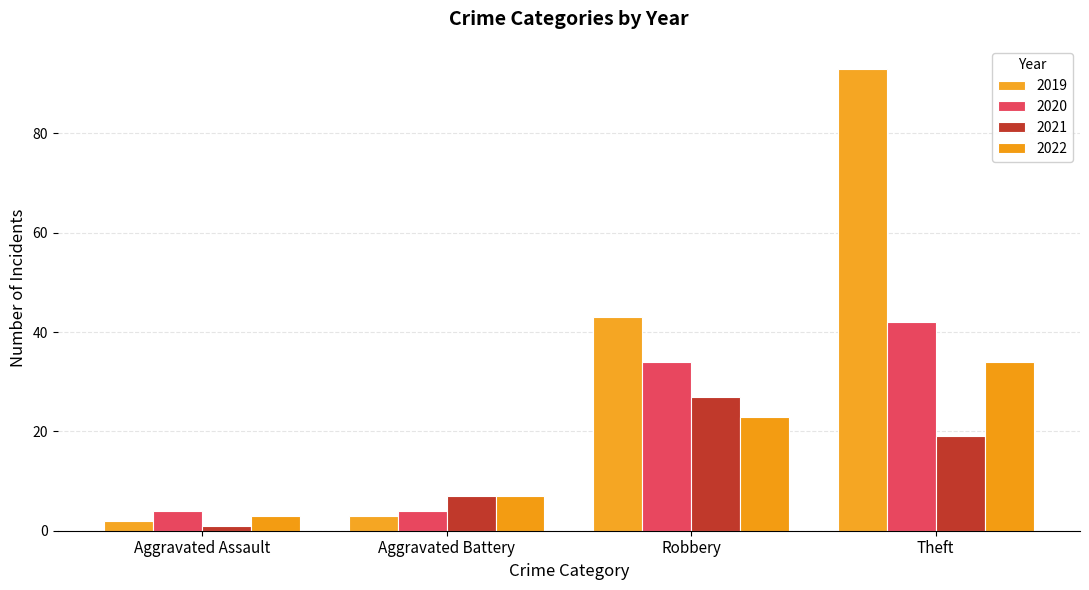

Does the chart contain any negative values?

No